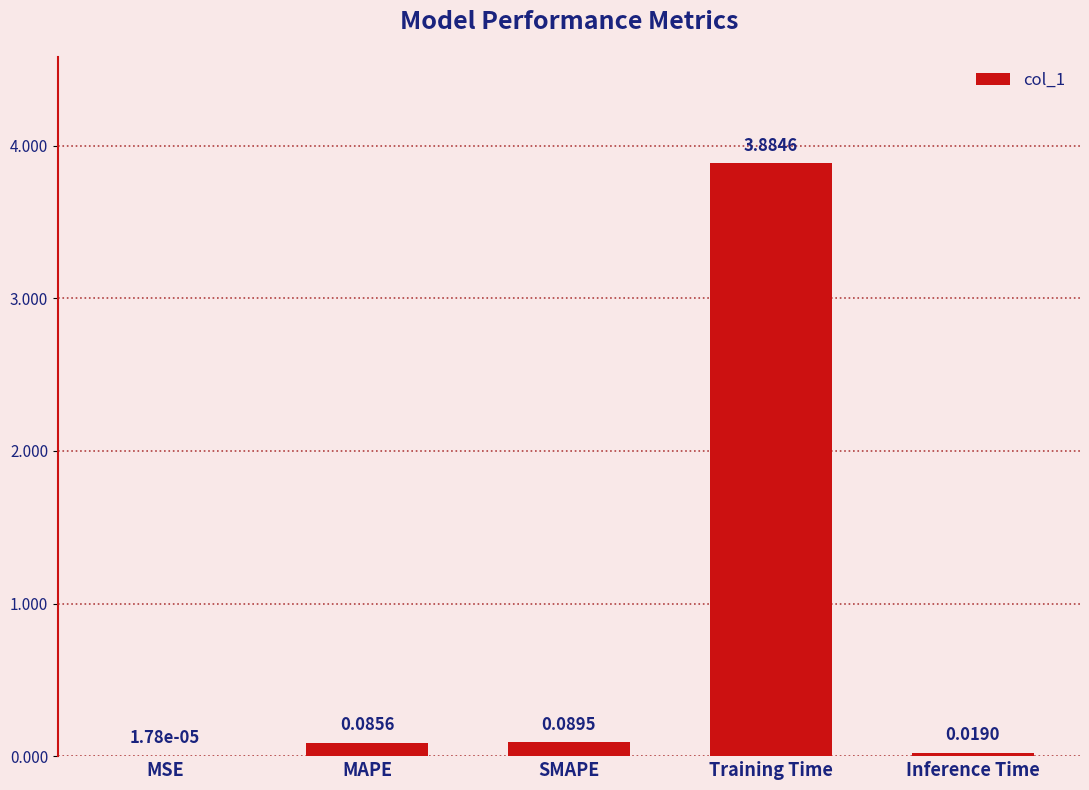

What is the change in value from MSE to Training Time?

+3.9